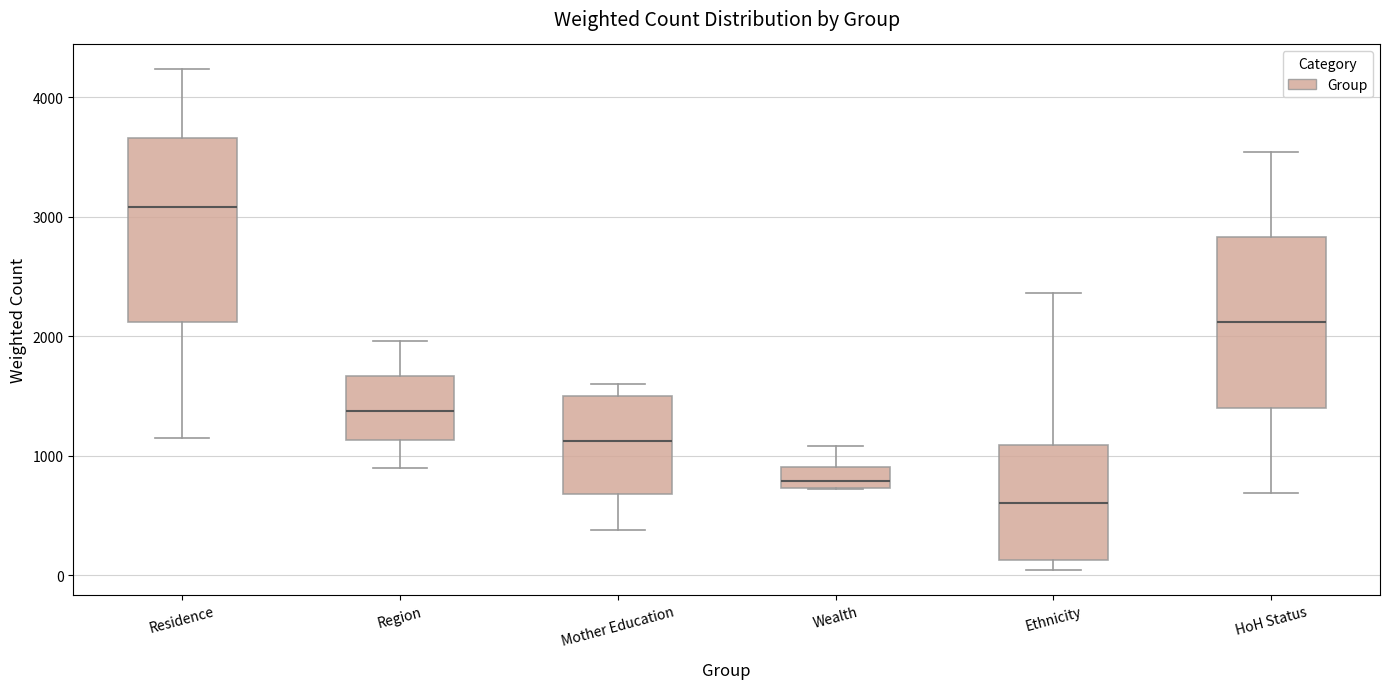

Where does the lower whisker of the box for Region end on the y-axis? The values are not printed on the chart, so give them approximately, as read against the axis.

900